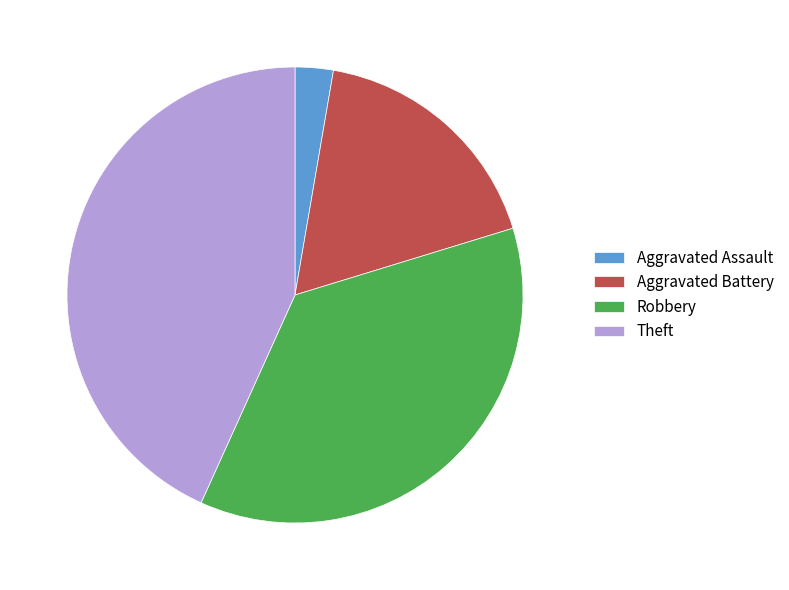

Does Aggravated Assault represent more than half of the total?

No